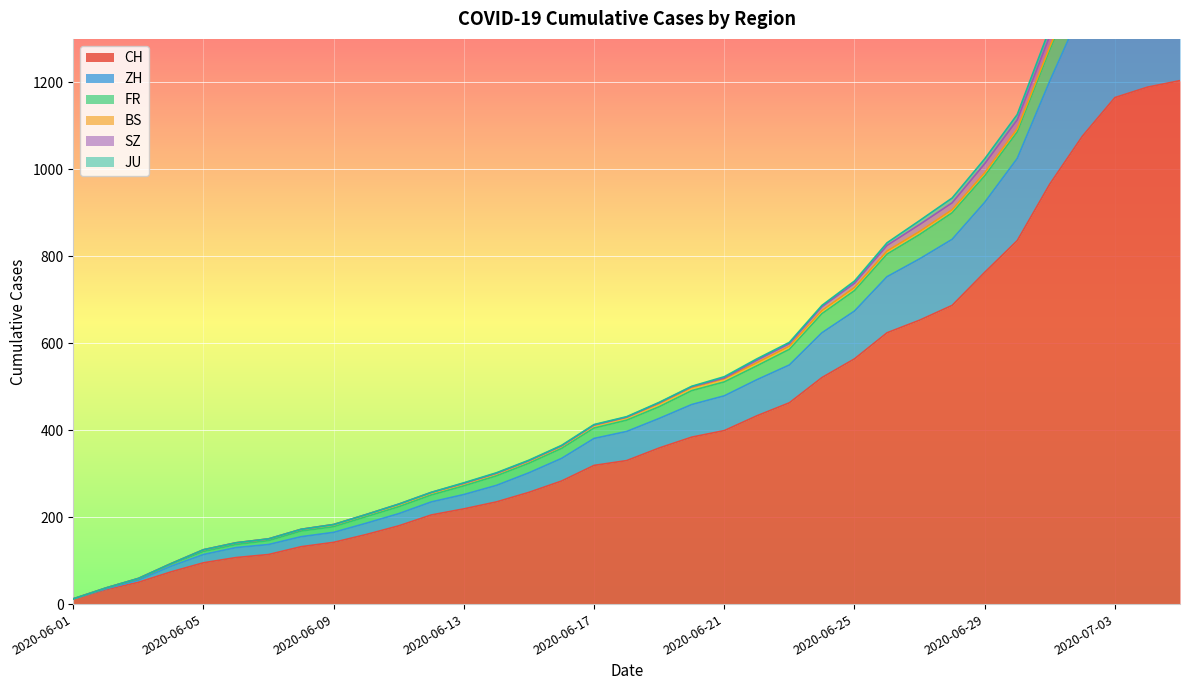

How many positive values does the JU series have?

22